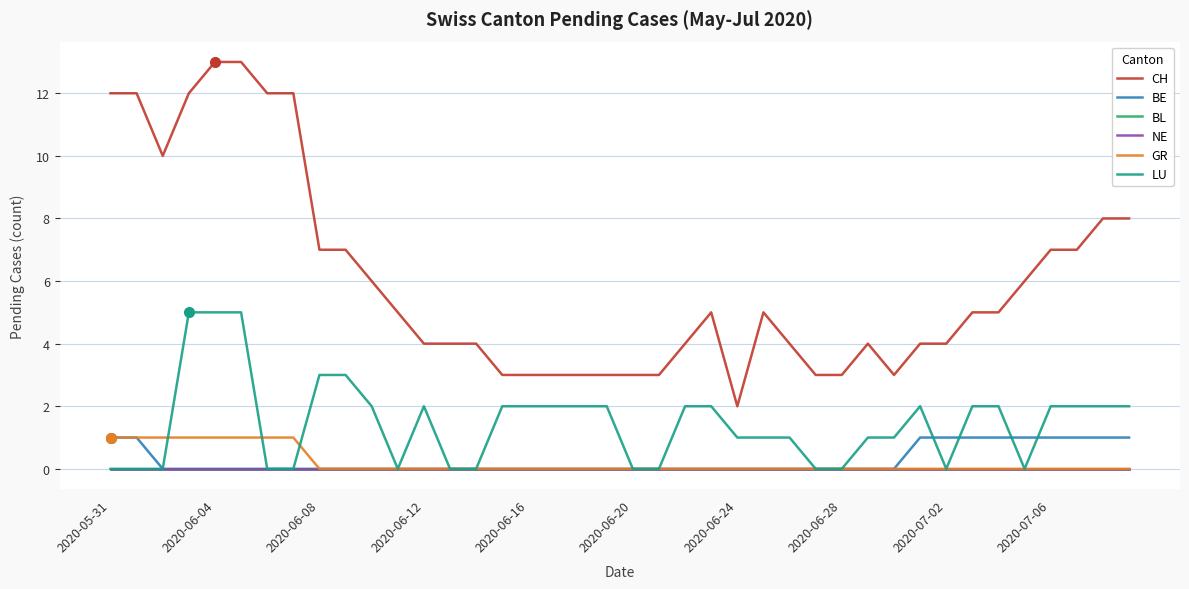

True or false: NE and LU intersect in this chart.

False